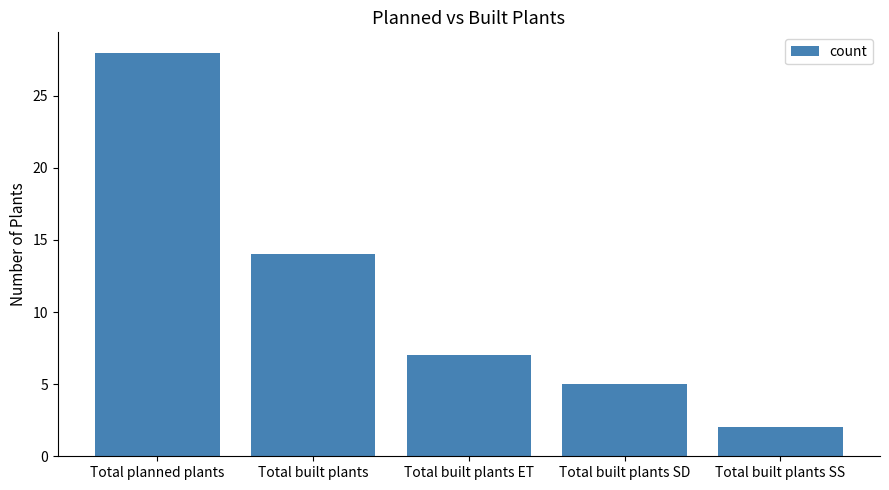

How many categories are shown in the chart?

5